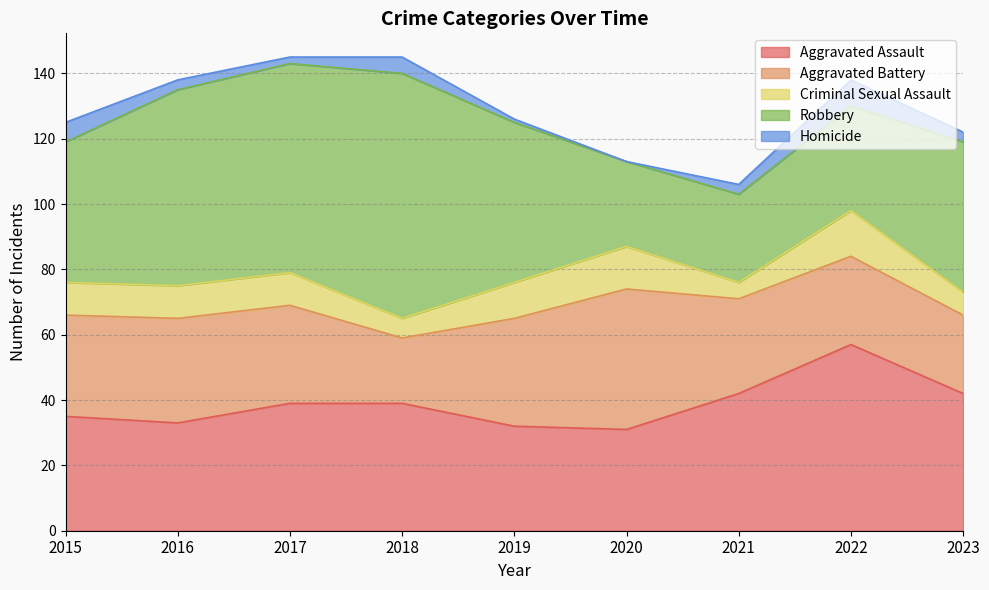

Which category has the highest value across all series?

2018